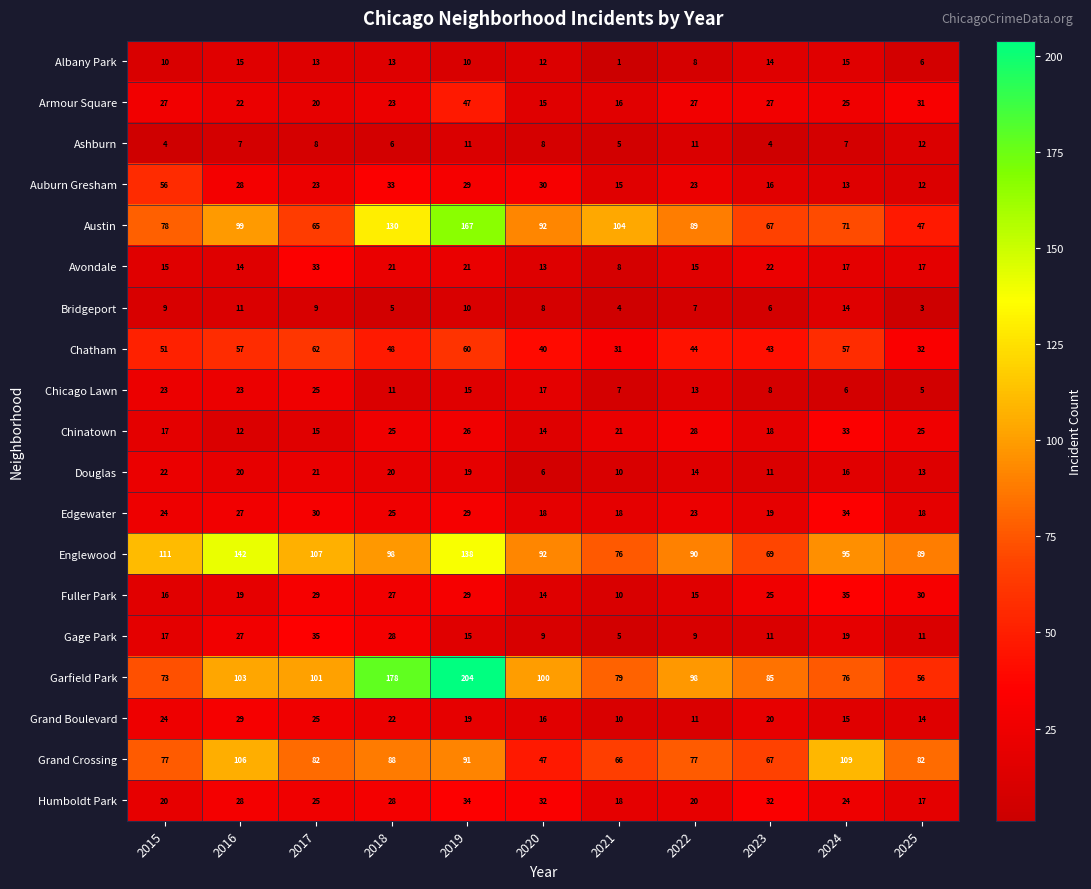

What is the lowest value of the Humboldt Park series?

17